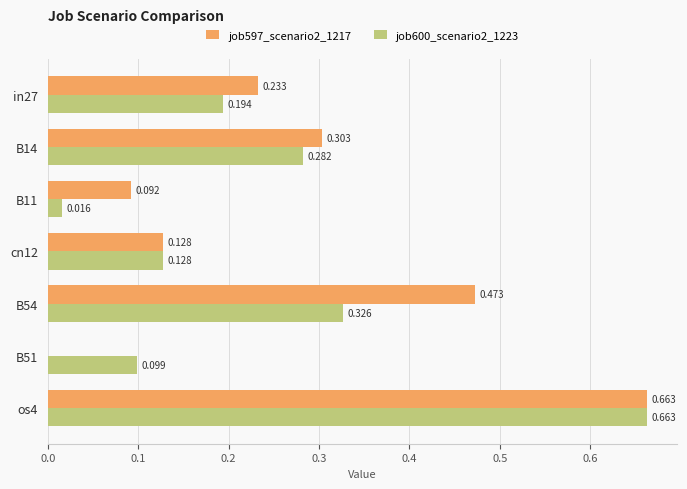

Which series has the largest total across all categories?

job597_scenario2_1217